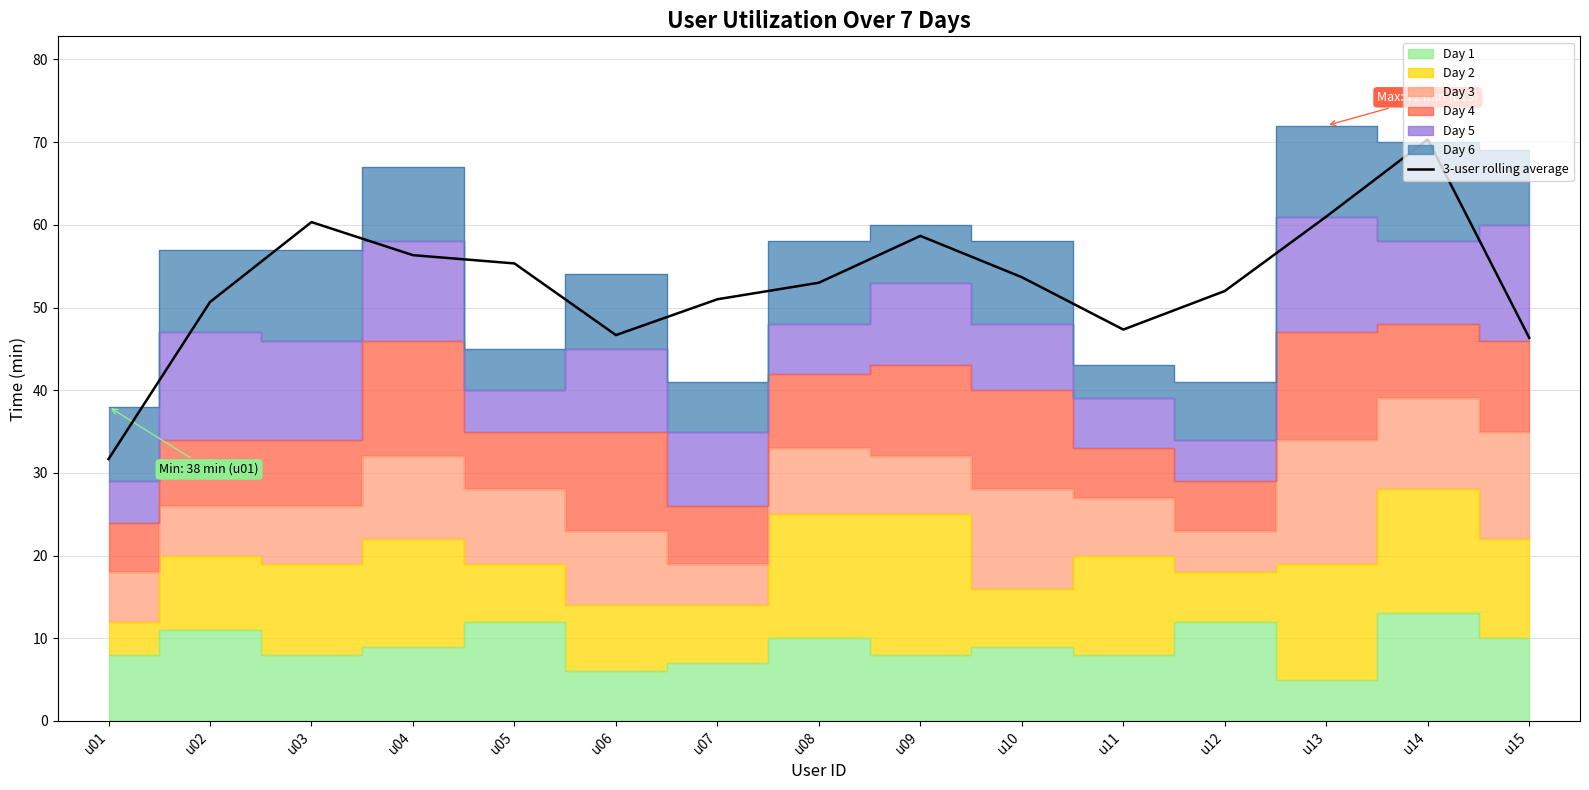

What is the greatest value displayed?

70.3